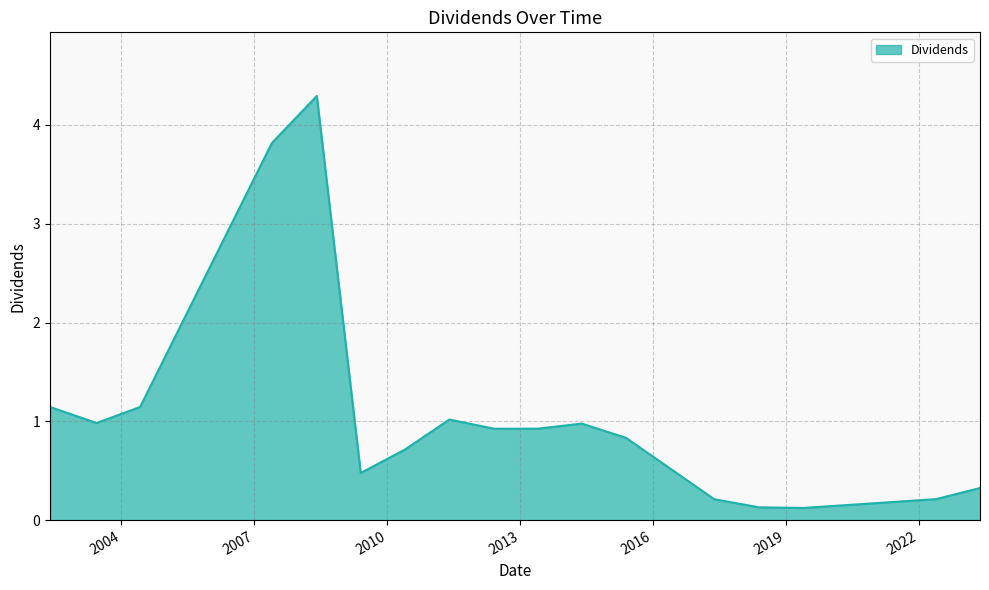

Count the number of data series in this chart.

1